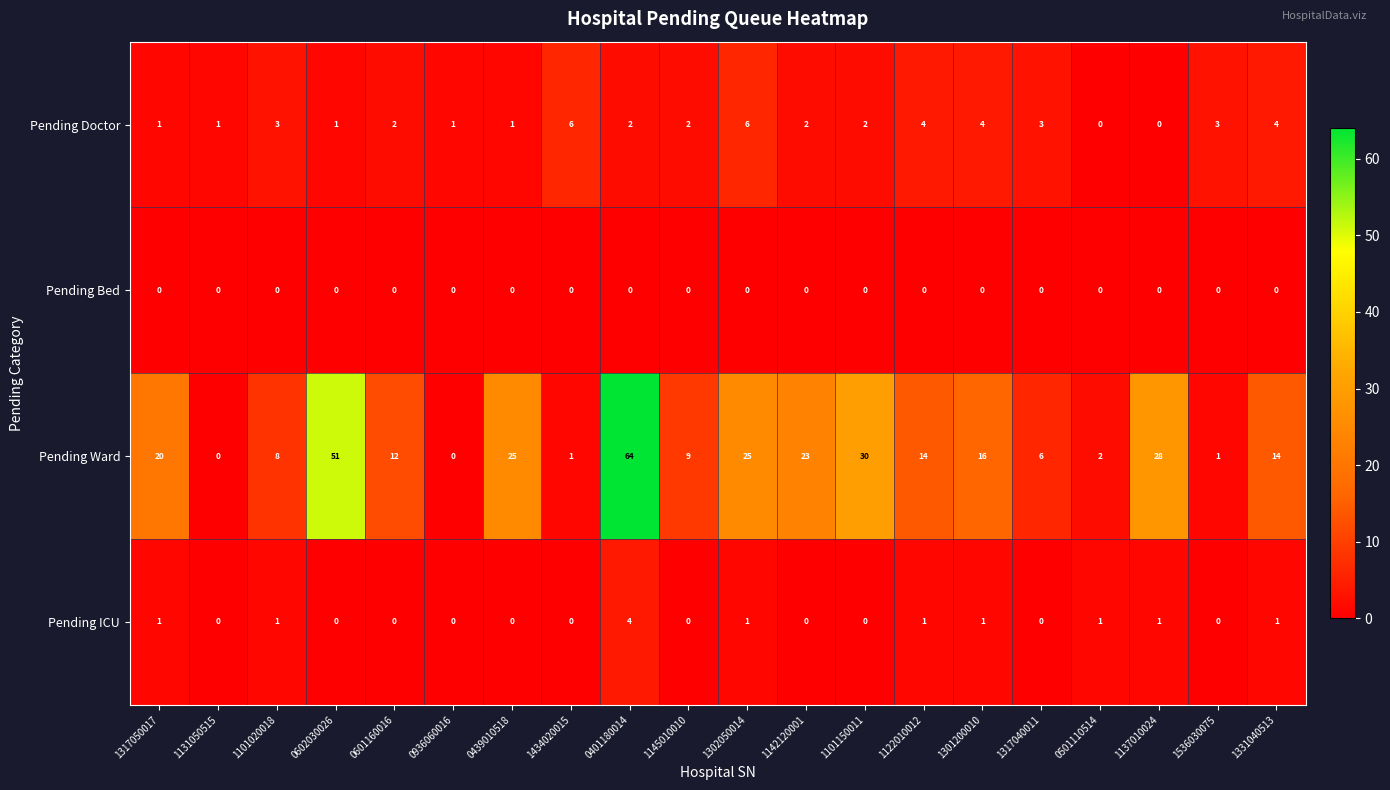

What is the total value across all series at 0439010518?

26